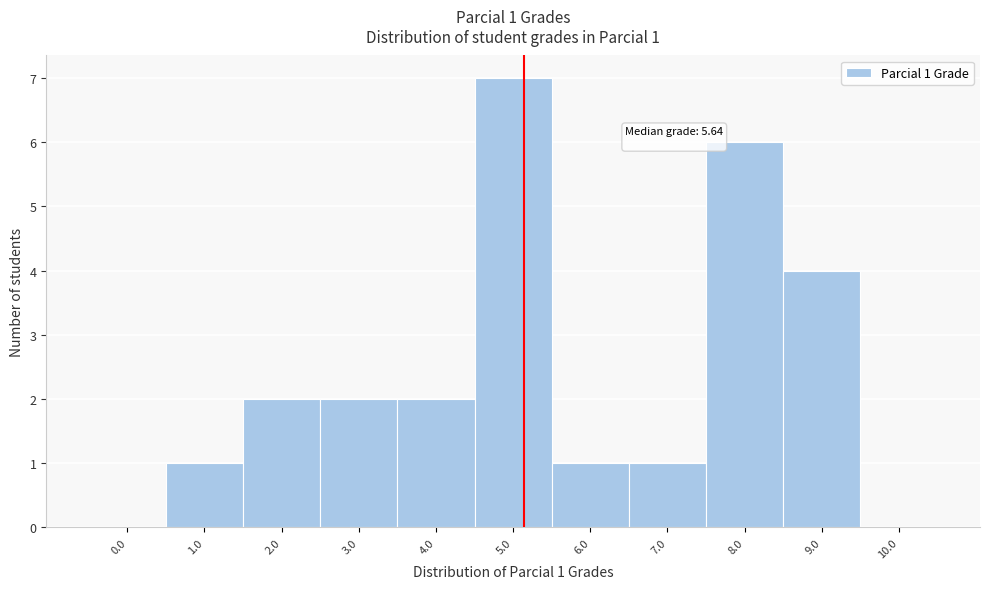

Reading left to right, what are all the values shown in this chart?

0.0=0	1.0=1	2.0=2	3.0=2	4.0=2	5.0=7	6.0=1	7.0=1	8.0=6	9.0=4	10.0=0